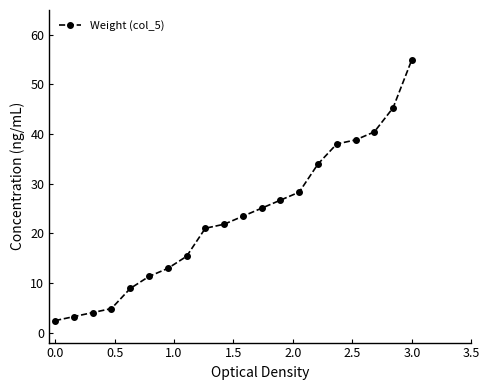

What is the difference between the second highest and second lowest values?

42.1